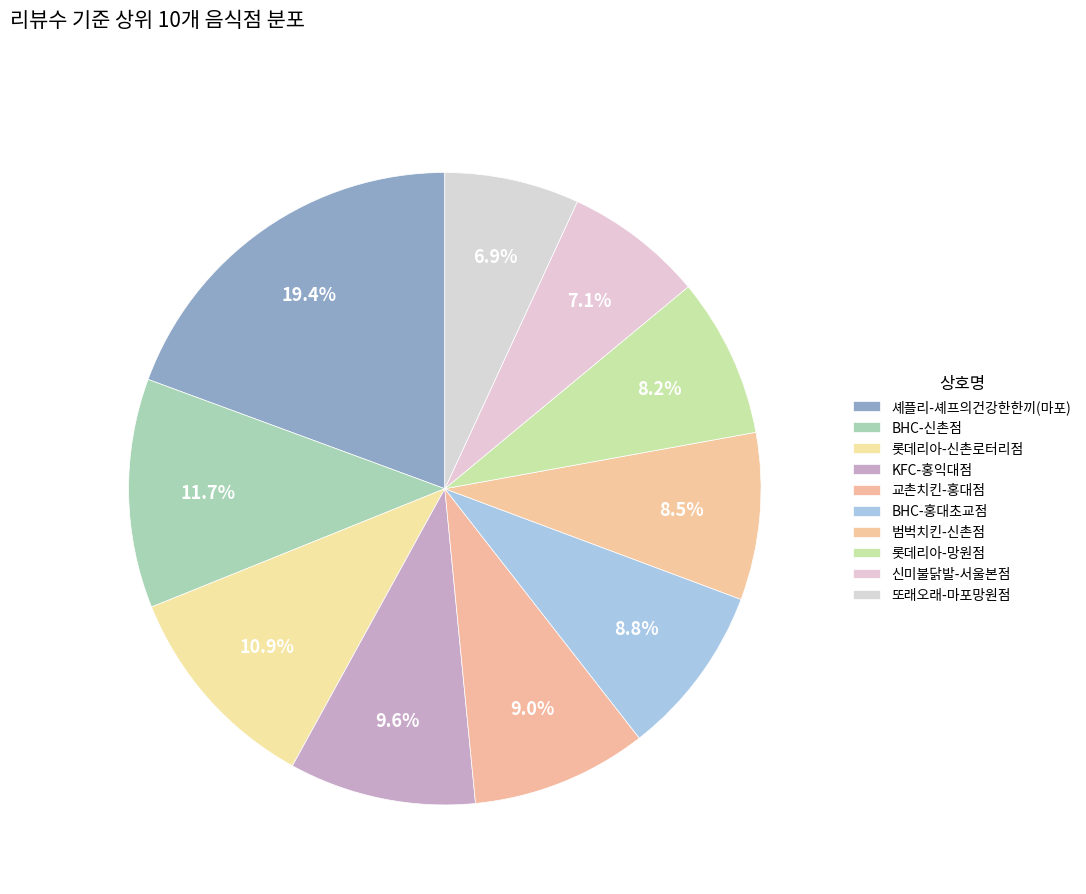

What portion of the pie excludes BHC-홍대초교점?

91.2%